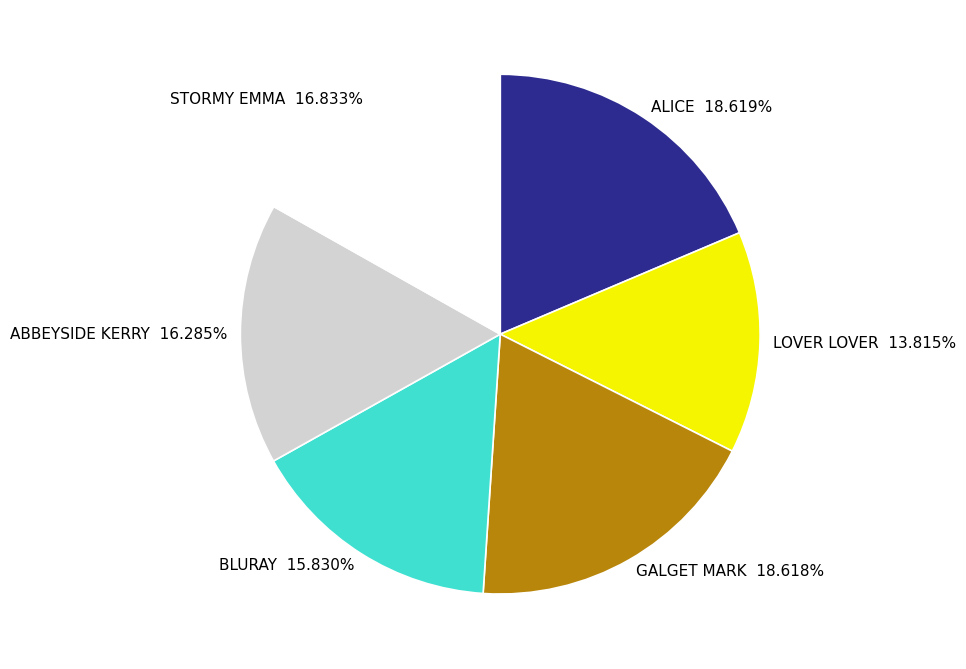

Which category has the smallest portion of the pie?

LOVER LOVER